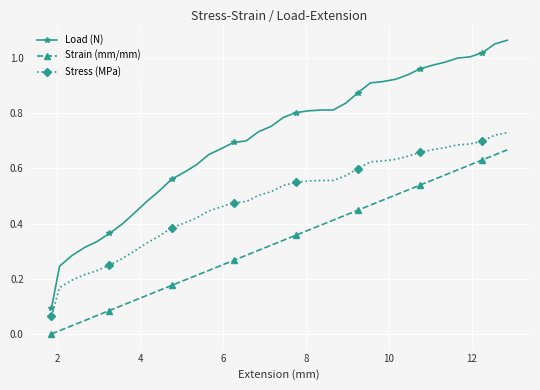

Rank the series by their average value, from highest to lowest.

Load (N), Stress (MPa), Strain (mm/mm)